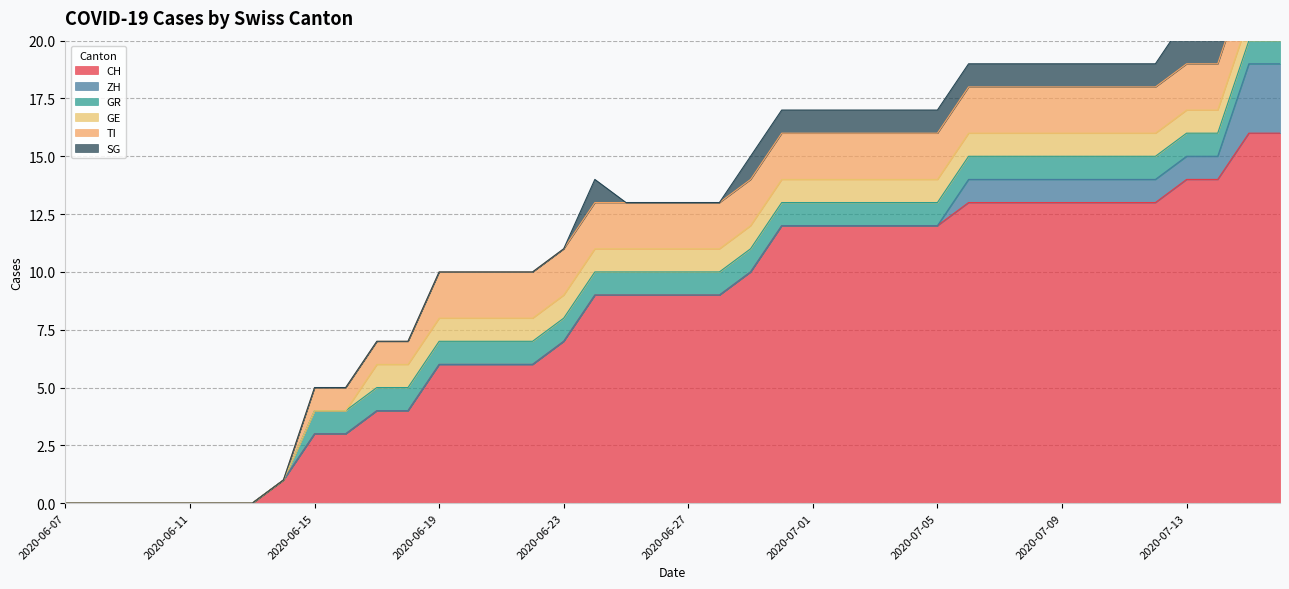

Reading right to left, list all the values displayed in this chart.

CH: 16	16	14	14	13	13	13	13	13	13	13	12	12	12	12	12	12	10	9	9	9	9	9	7	6	6	6	6	4	4	3	3	1	0	0	0	0	0	0	0
ZH: 3	3	1	1	1	1	1	1	1	1	1	0	0	0	0	0	0	0	0	0	0	0	0	0	0	0	0	0	0	0	0	0	0	0	0	0	0	0	0	0
GR: 1	1	1	1	1	1	1	1	1	1	1	1	1	1	1	1	1	1	1	1	1	1	1	1	1	1	1	1	1	1	1	1	0	0	0	0	0	0	0	0
GE: 1	1	1	1	1	1	1	1	1	1	1	1	1	1	1	1	1	1	1	1	1	1	1	1	1	1	1	1	1	1	0	0	0	0	0	0	0	0	0	0
TI: 2	2	2	2	2	2	2	2	2	2	2	2	2	2	2	2	2	2	2	2	2	2	2	2	2	2	2	2	1	1	1	1	0	0	0	0	0	0	0	0
SG: 2	2	2	2	1	1	1	1	1	1	1	1	1	1	1	1	1	1	0	0	0	0	1	0	0	0	0	0	0	0	0	0	0	0	0	0	0	0	0	0